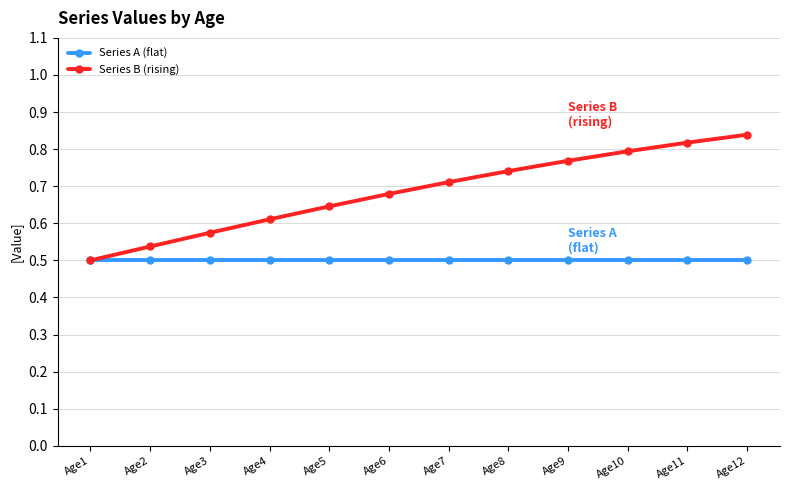

Rank the categories by Series B (rising) value from lowest to highest.

Age1, Age2, Age3, Age4, Age5, Age6, Age7, Age8, Age9, Age10, Age11, Age12